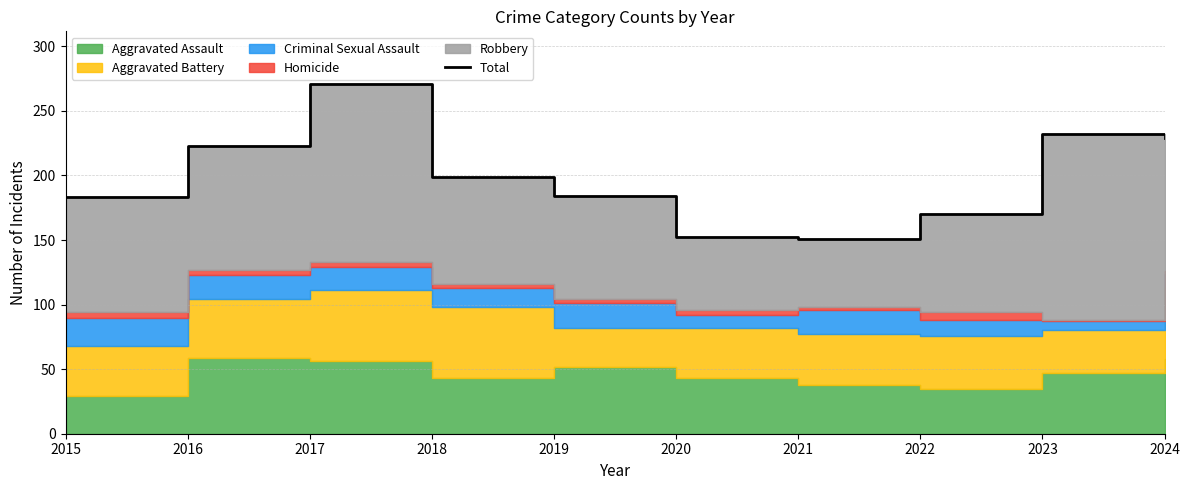

At which label is the value closest to 211?

2016